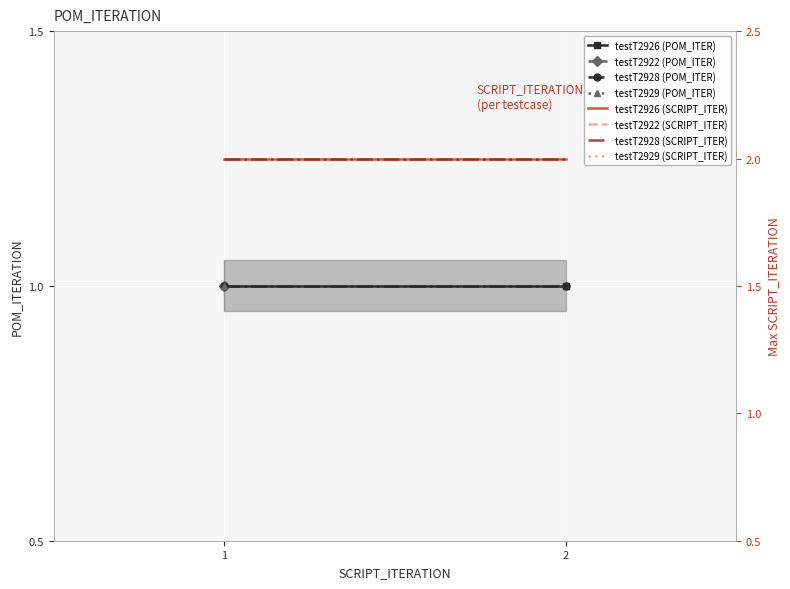

True or false: testT2926 (POM_ITER) has a value of 1 at 1.

True